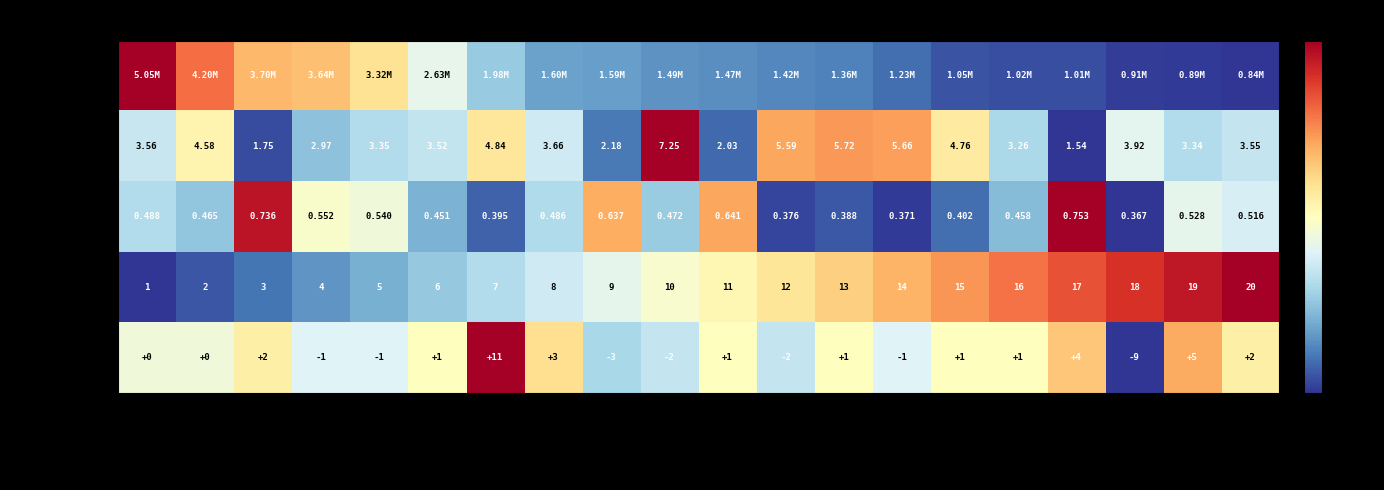

At which label does change first exceed 1?

beymen